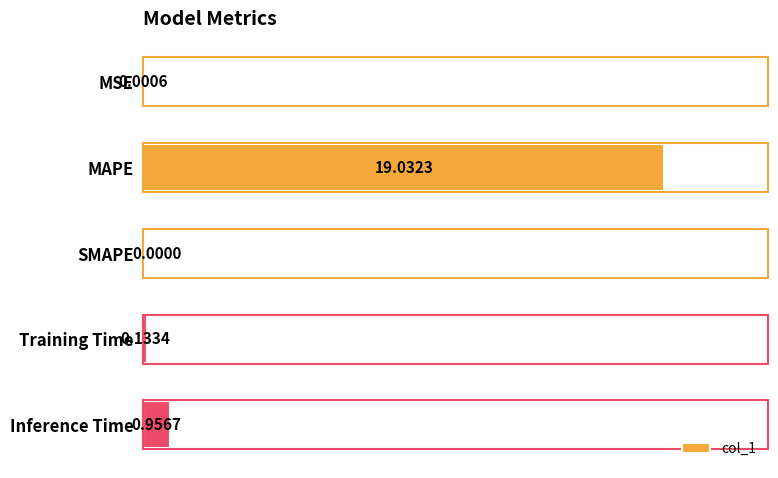

At which category does the chart reach its peak across all series?

MAPE